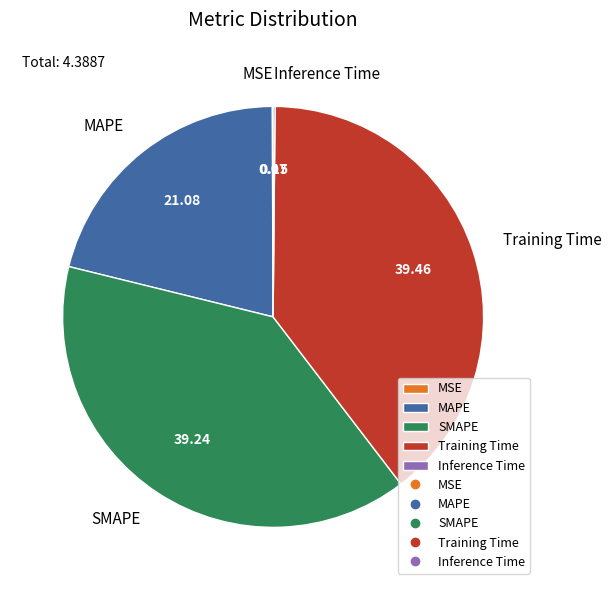

Is there a majority slice in this chart?

No